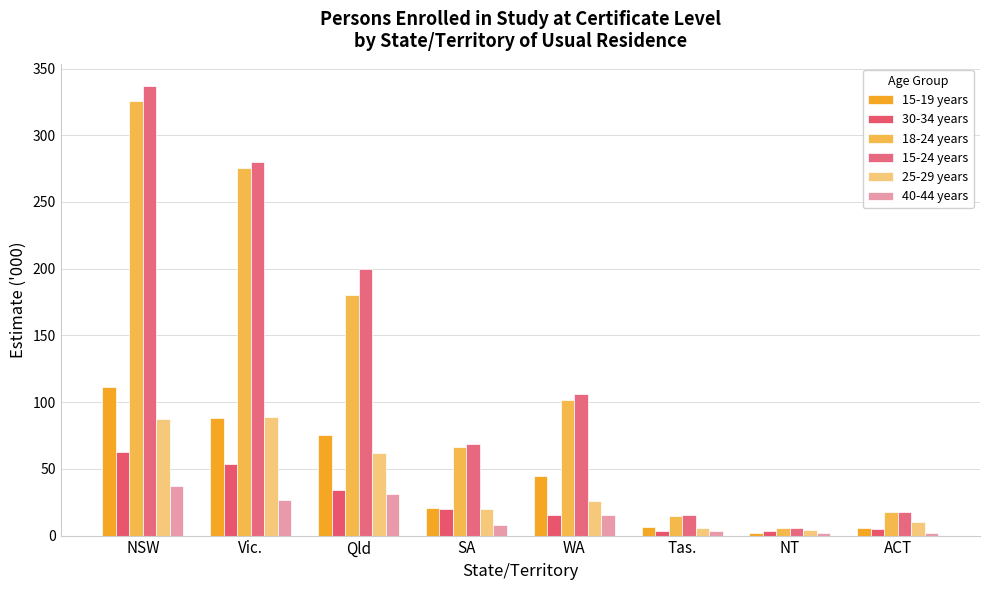

Are the bars grouped side by side (vs. stacked)?

Yes